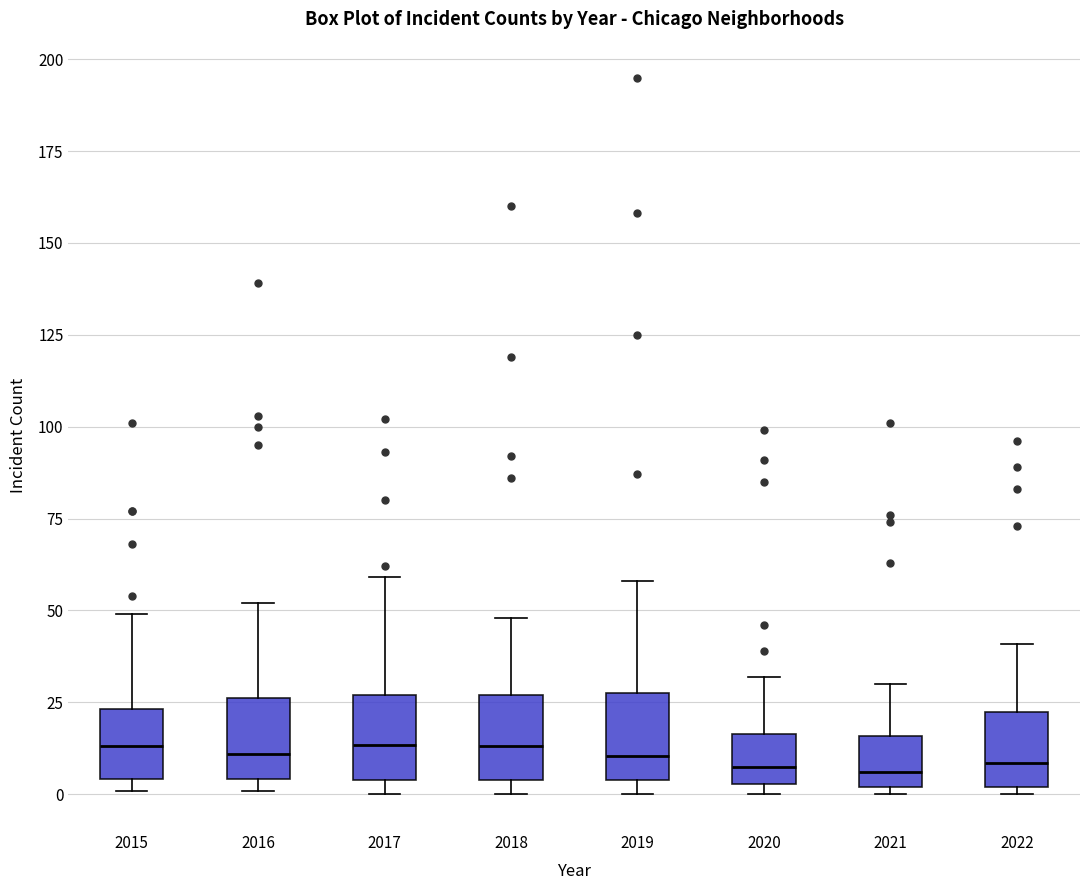

Reading left to right, transcribe this box plot: for each box, give where its median line is, the range the box spans, and where its two whiskers end, as read against the y-axis. The values are not printed on the chart, so give them approximately, as read against the axis.

2015: median 15, box 5 to 25, whiskers 0 to 50
2016: median 10, box 5 to 25, whiskers 0 to 50
2017: median 15, box 5 to 25, whiskers 0 to 60
2018: median 15, box 5 to 25, whiskers 0 to 50
2019: median 10, box 5 to 30, whiskers 0 to 60
2020: median 10, box 5 to 15, whiskers 0 to 30
2021: median 5, box 0 to 15, whiskers 0 (just below the box's lower edge) to 30
2022: median 10, box 0 to 20, whiskers 0 (just below the box's lower edge) to 40